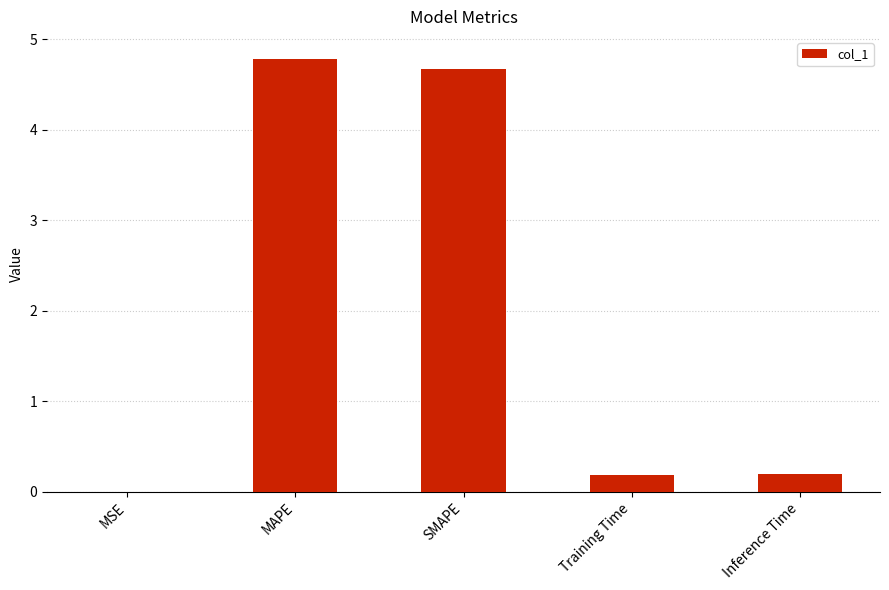

Which category has the highest value across all series?

MAPE